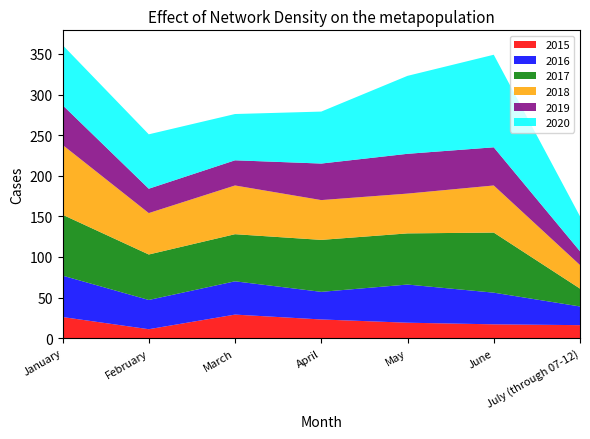

Reading left to right, transcribe all the data shown in this chart.

2015: January=26	February=11	March=29	April=23	May=19	June=17	July (through 07-12)=16
2016: January=51	February=36	March=41	April=34	May=47	June=39	July (through 07-12)=23
2017: January=75	February=56	March=58	April=64	May=63	June=74	July (through 07-12)=22
2018: January=86	February=51	March=60	April=49	May=49	June=58	July (through 07-12)=29
2019: January=49	February=30	March=31	April=45	May=49	June=47	July (through 07-12)=17
2020: January=74	February=67	March=57	April=64	May=96	June=114	July (through 07-12)=43